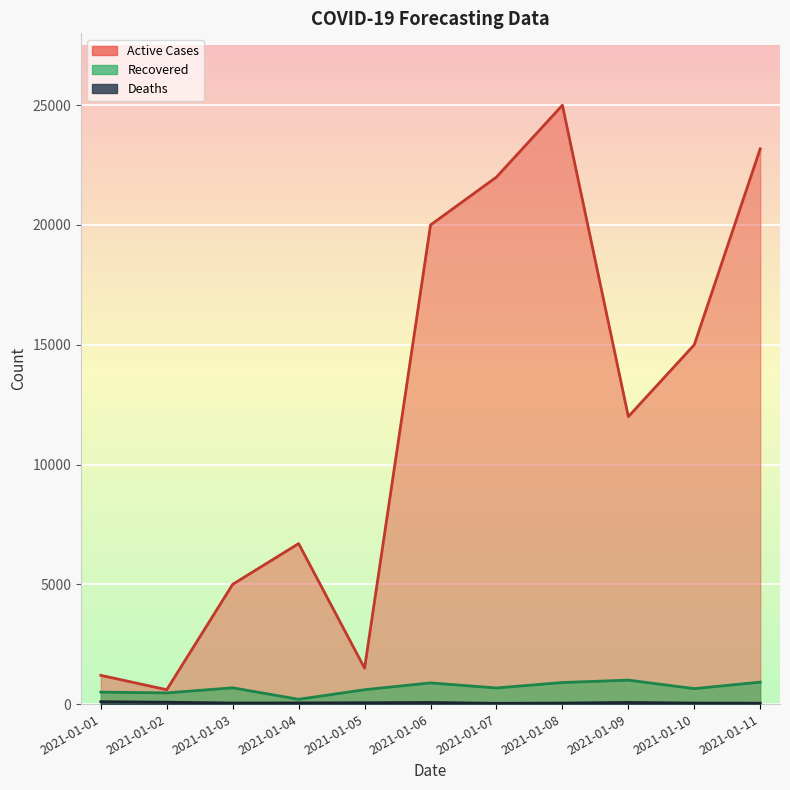

Which series changed the most between 2021-01-04 and 2021-01-07?

Active Cases